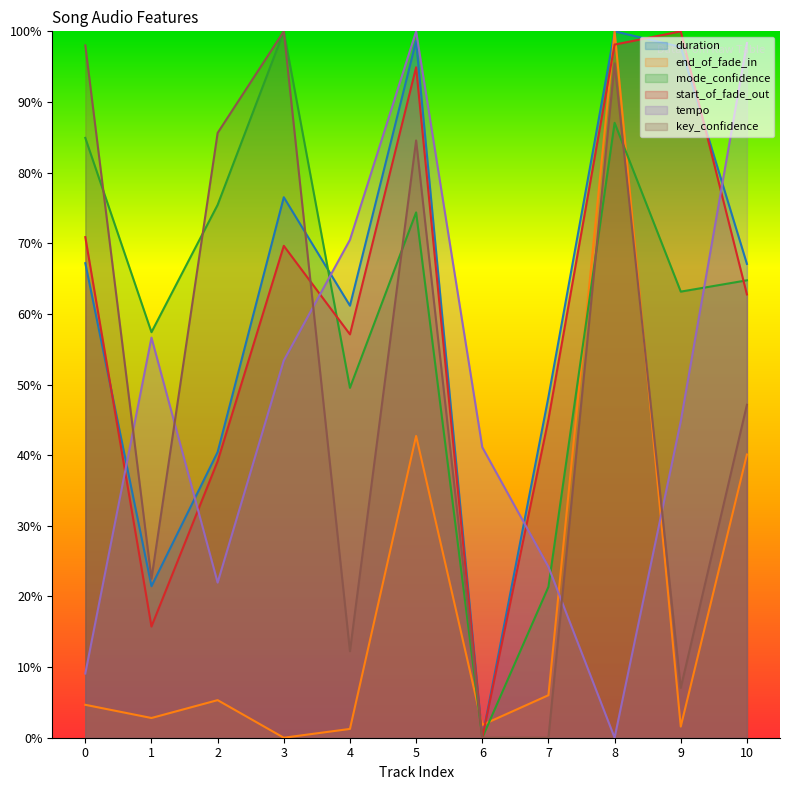

At which label does end_of_fade_in reach its minimum?

3